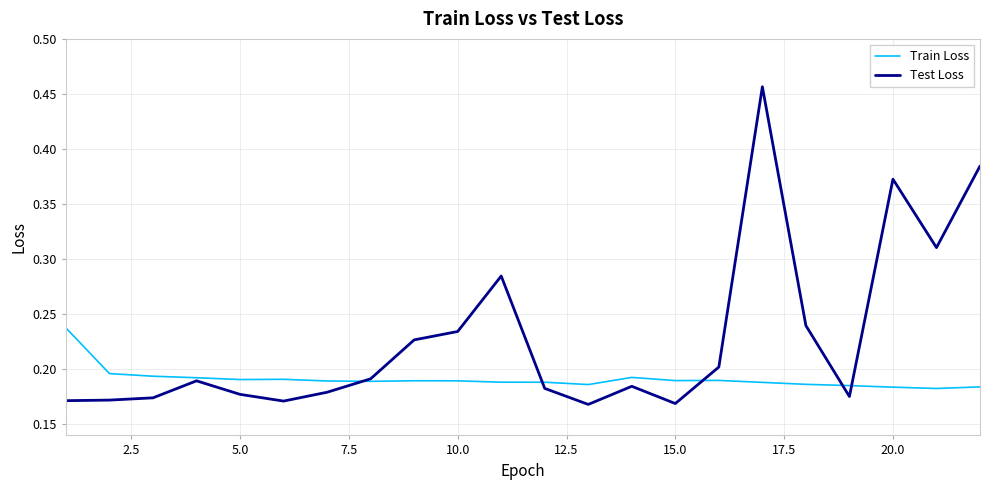

Does the chart display data point markers on the line(s)?

No